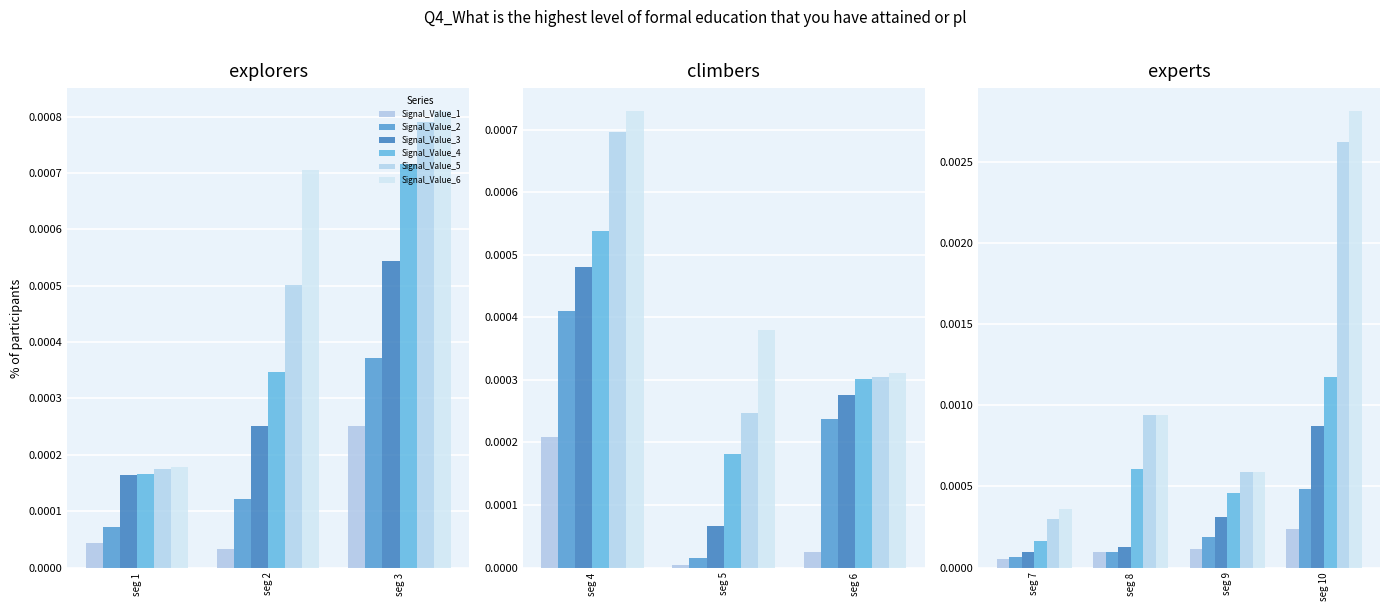

The Signal_Value_2 series shows 0.0 at seg 10. True or false?

False